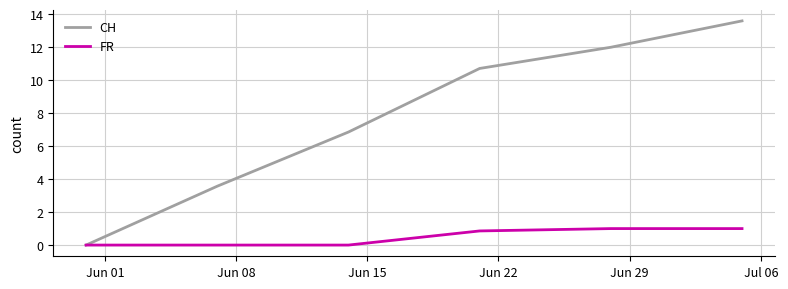

What is the maximum value for FR?

1.0